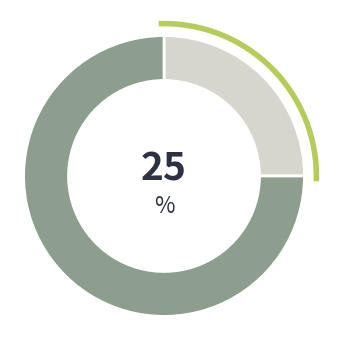

Is there a majority slice in this chart?

Yes